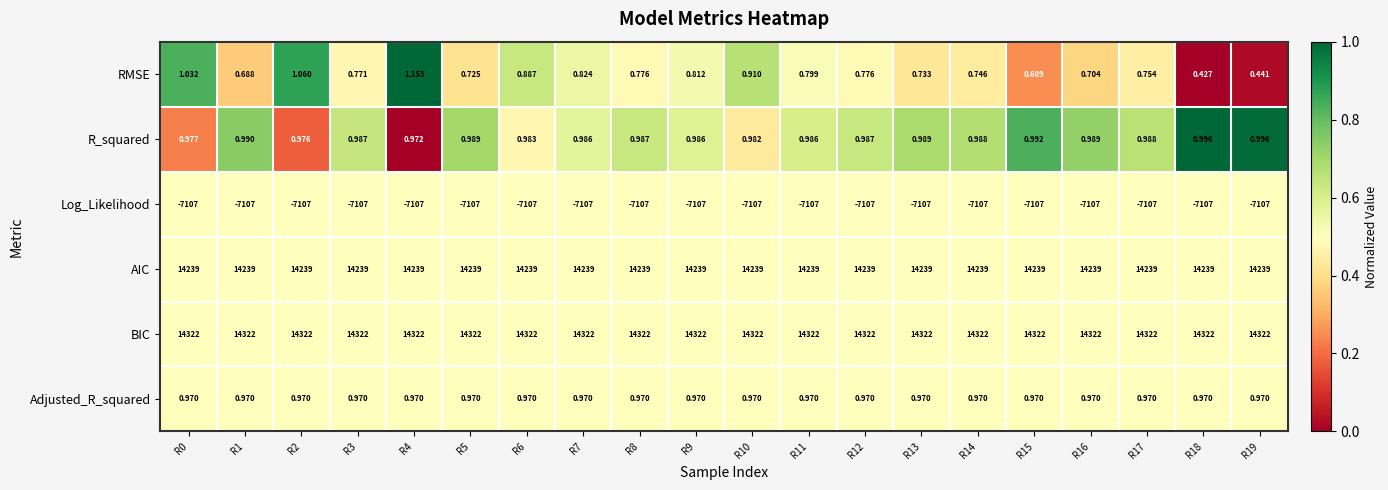

Which series has the largest total across all categories?

BIC